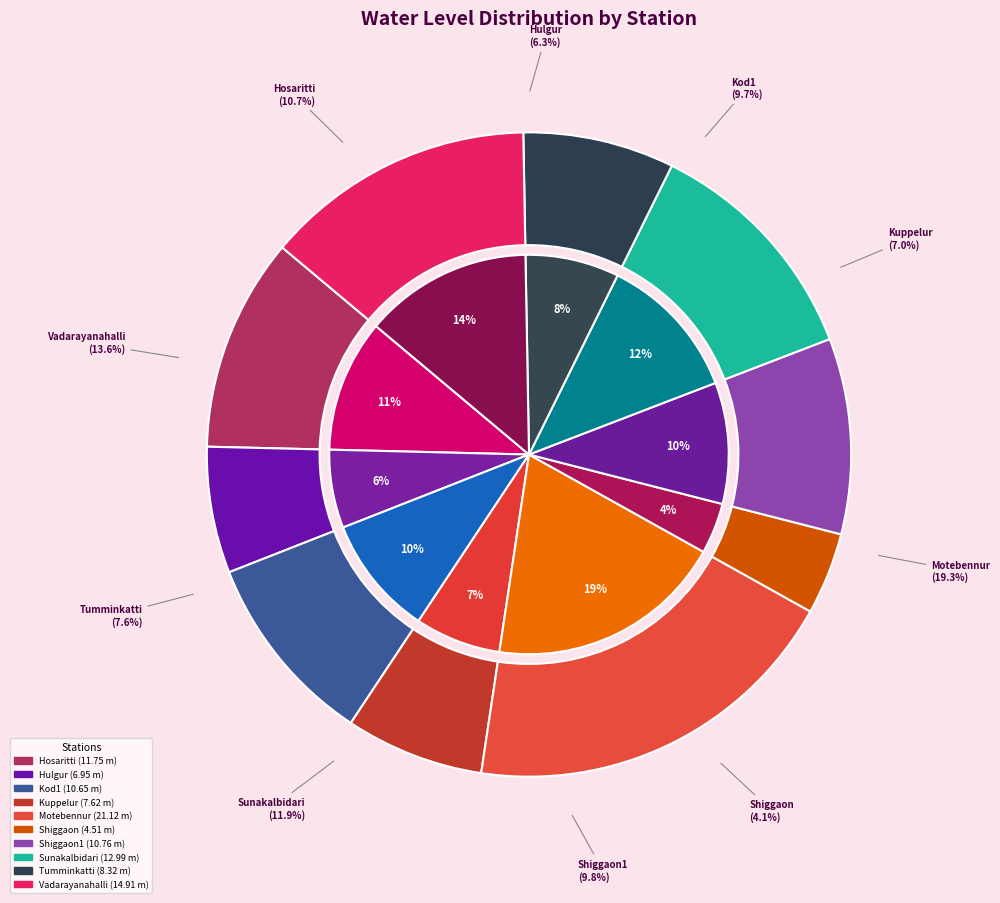

What is the change in value from Hosaritti to Sunakalbidari?

+1.2